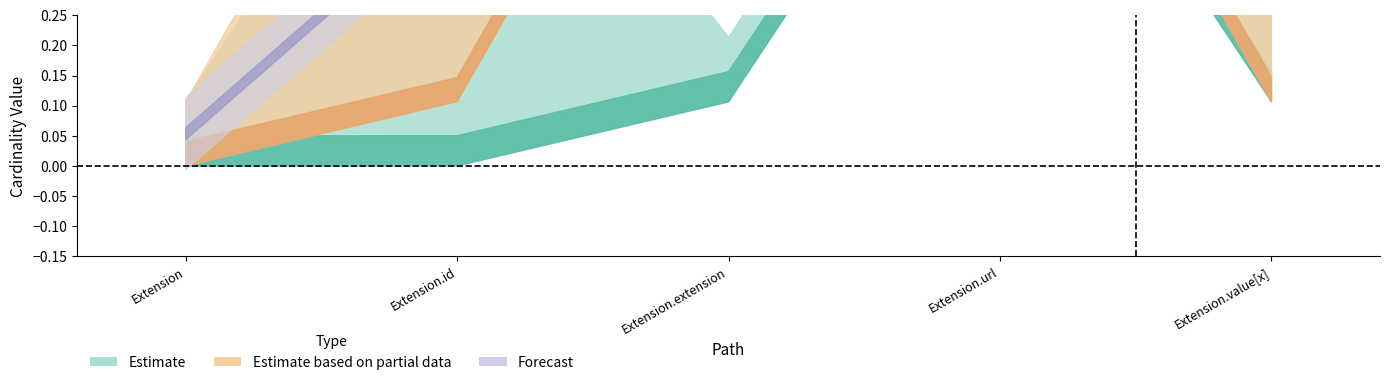

True or false: Min has a value of 0 at Extension.extension.

True